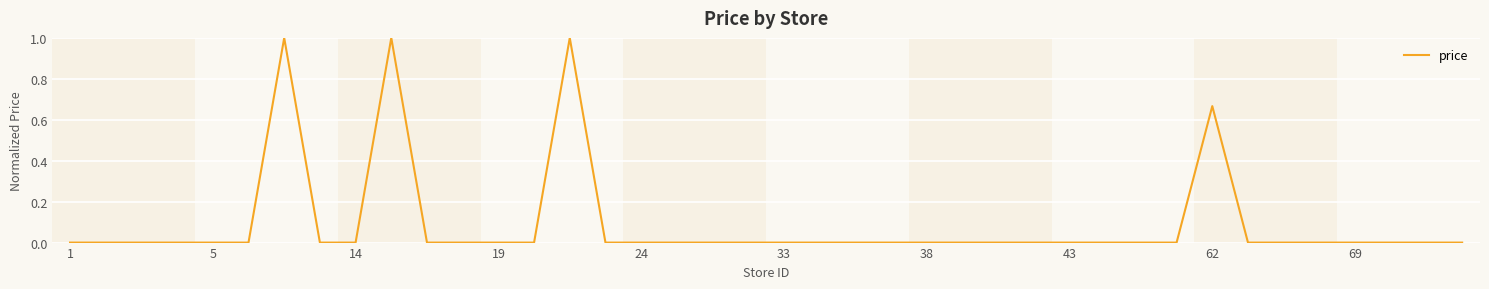

What is the difference between the maximum and second lowest values?

1.0